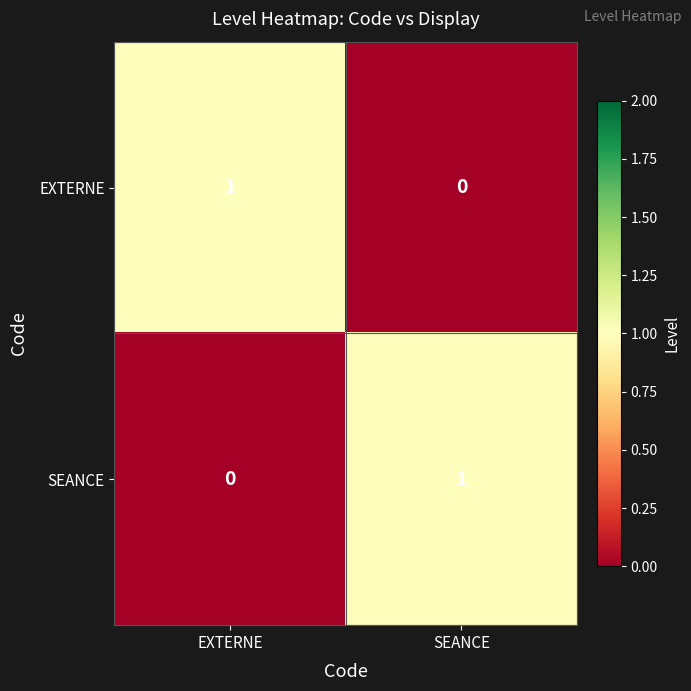

The value of EXTERNE at SEANCE is -1. True or false?

False